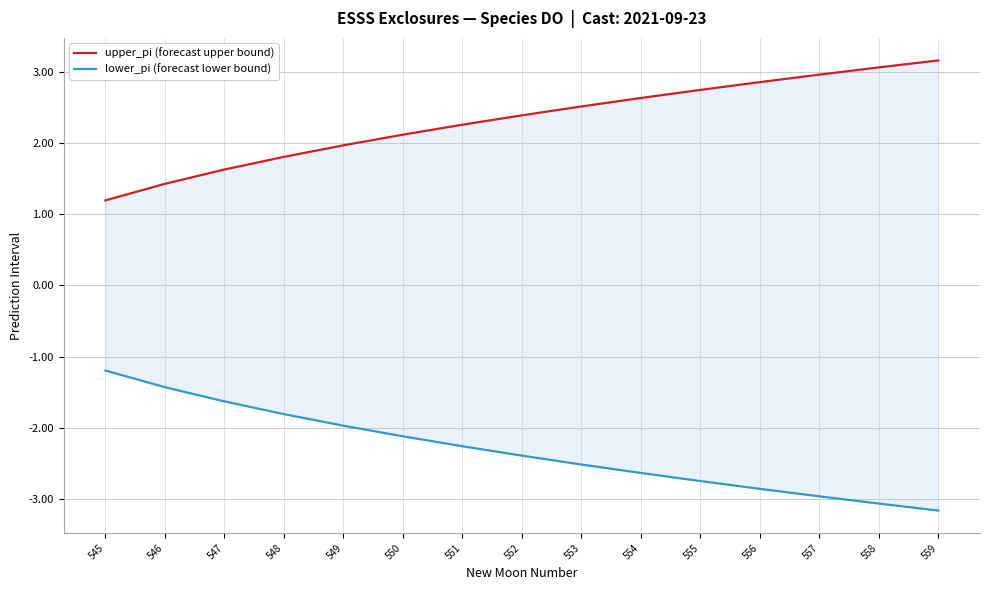

True or false: lower_pi (forecast lower bound) has a value of -1.6 at 547.

True